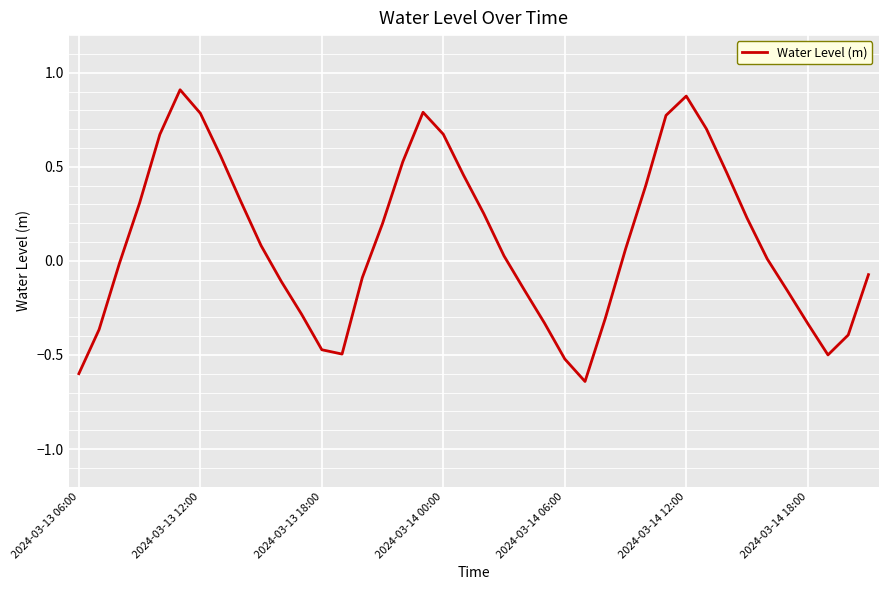

Reading left to right, extract all data points from this chart.

-0.6	-0.4	-0.0	0.3	0.7	0.9	0.8	0.6	0.3	0.1	-0.1	-0.3	-0.5	-0.5	-0.1	0.2	0.5	0.8	0.7	0.5	0.3	0.0	-0.2	-0.3	-0.5	-0.6	-0.3	0.1	0.4	0.8	0.9	0.7	0.5	0.2	0.0	-0.2	-0.3	-0.5	-0.4	-0.1